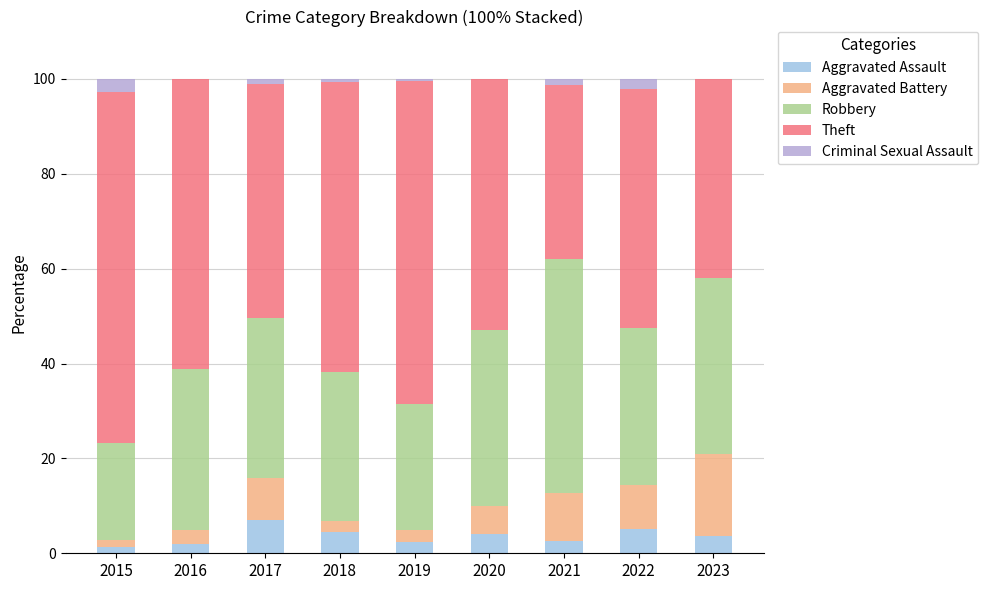

How many data points does each series have?

9